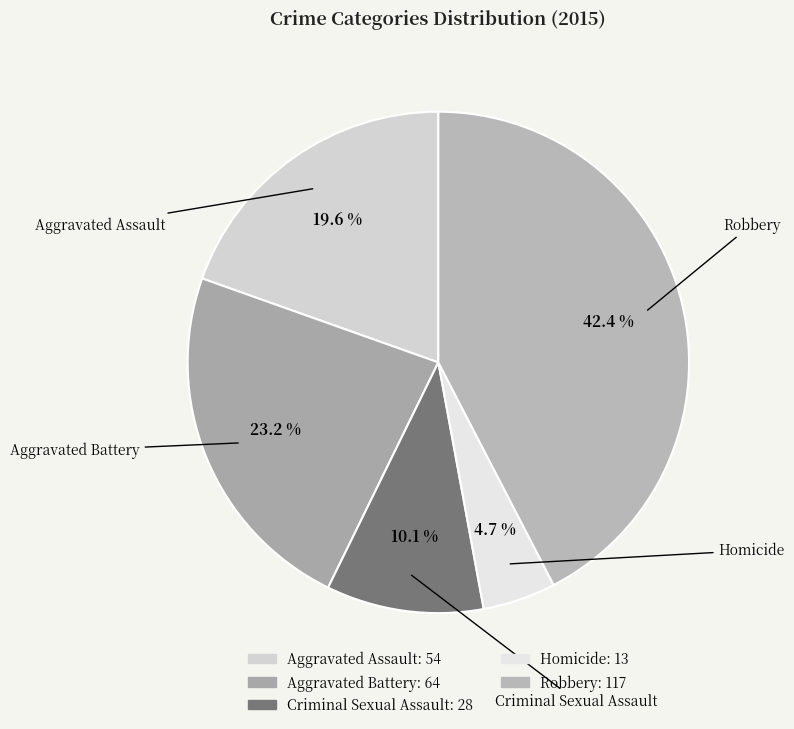

To the nearest percent, what is the average slice percentage?

20%